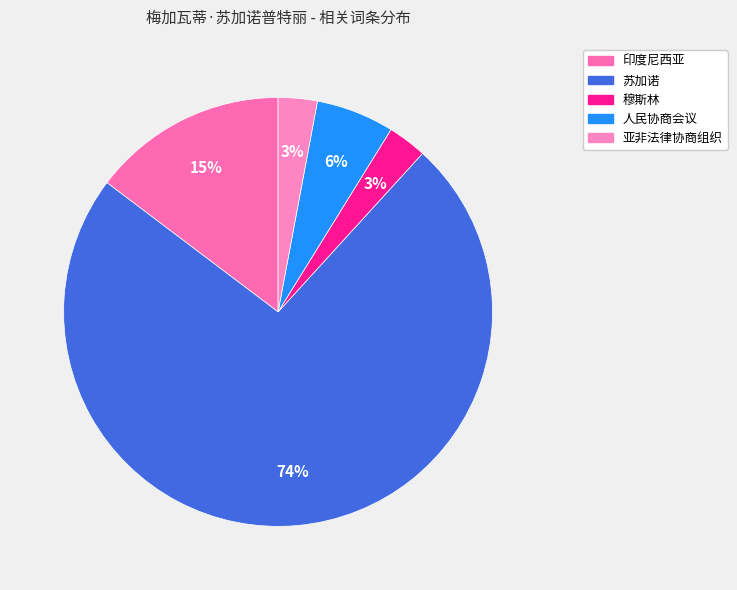

Is it true that 苏加诺 is 74% of the pie?

True